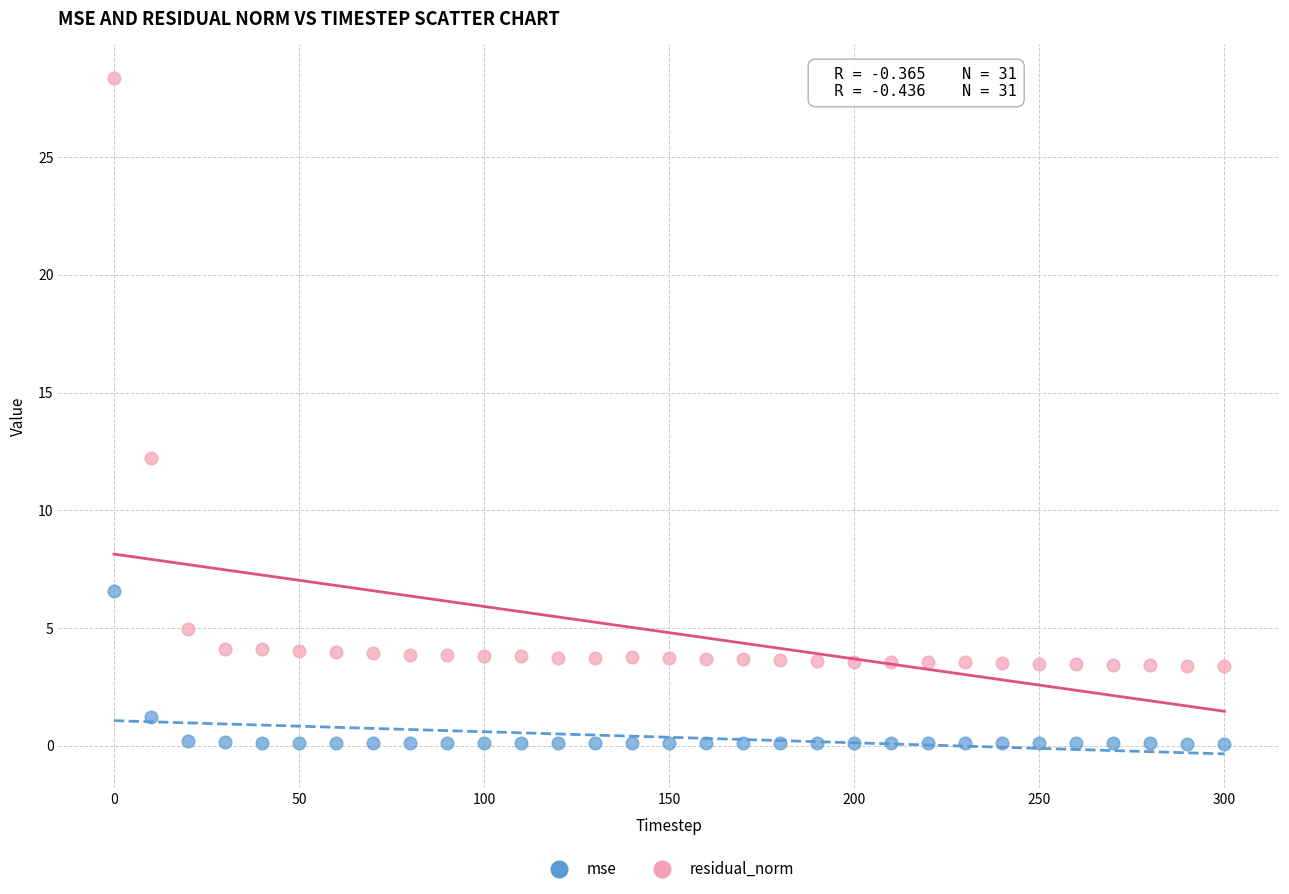

Across all data points, what is the range of X values (max minus min)?

300.0